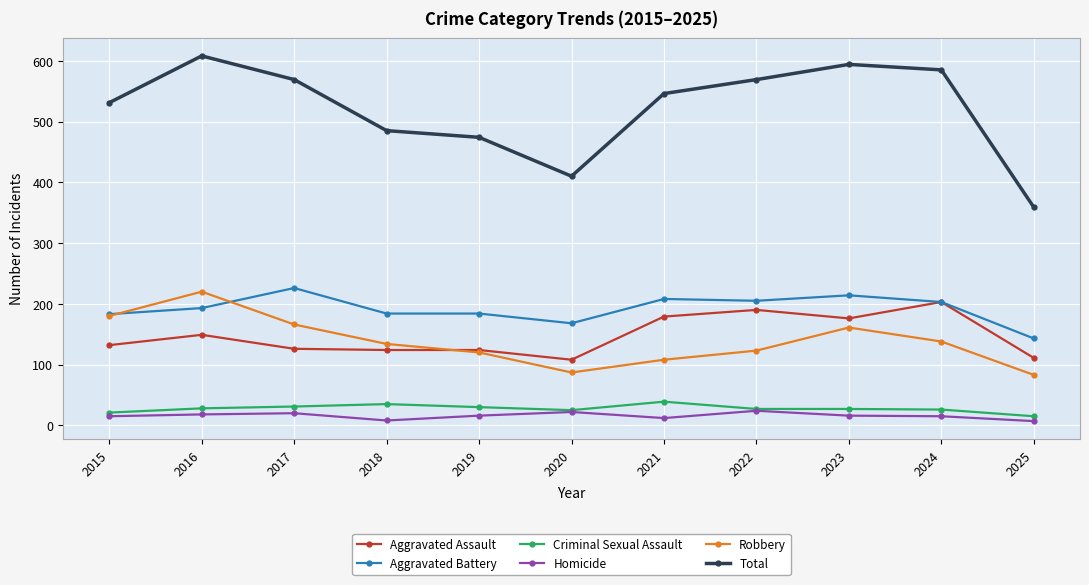

What value does the Total series have at 2025?

359